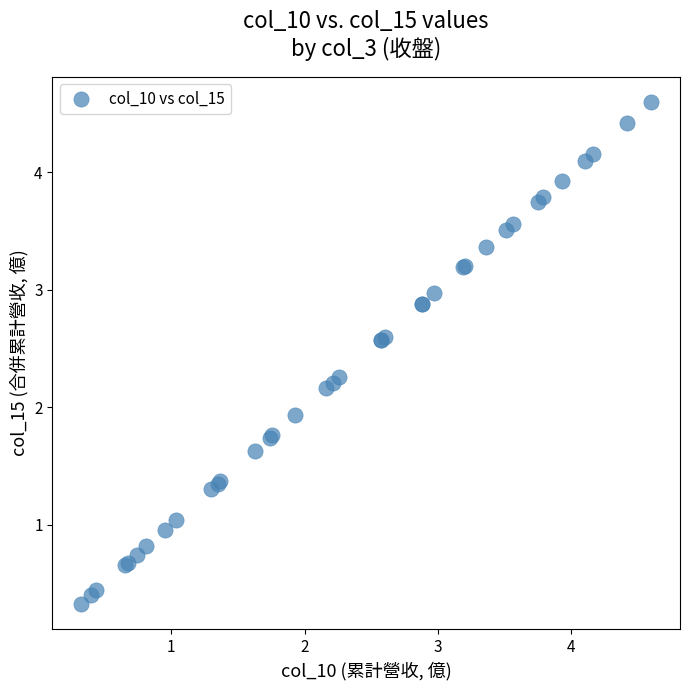

What Y value in the scatter plot is closest to 2?

1.9